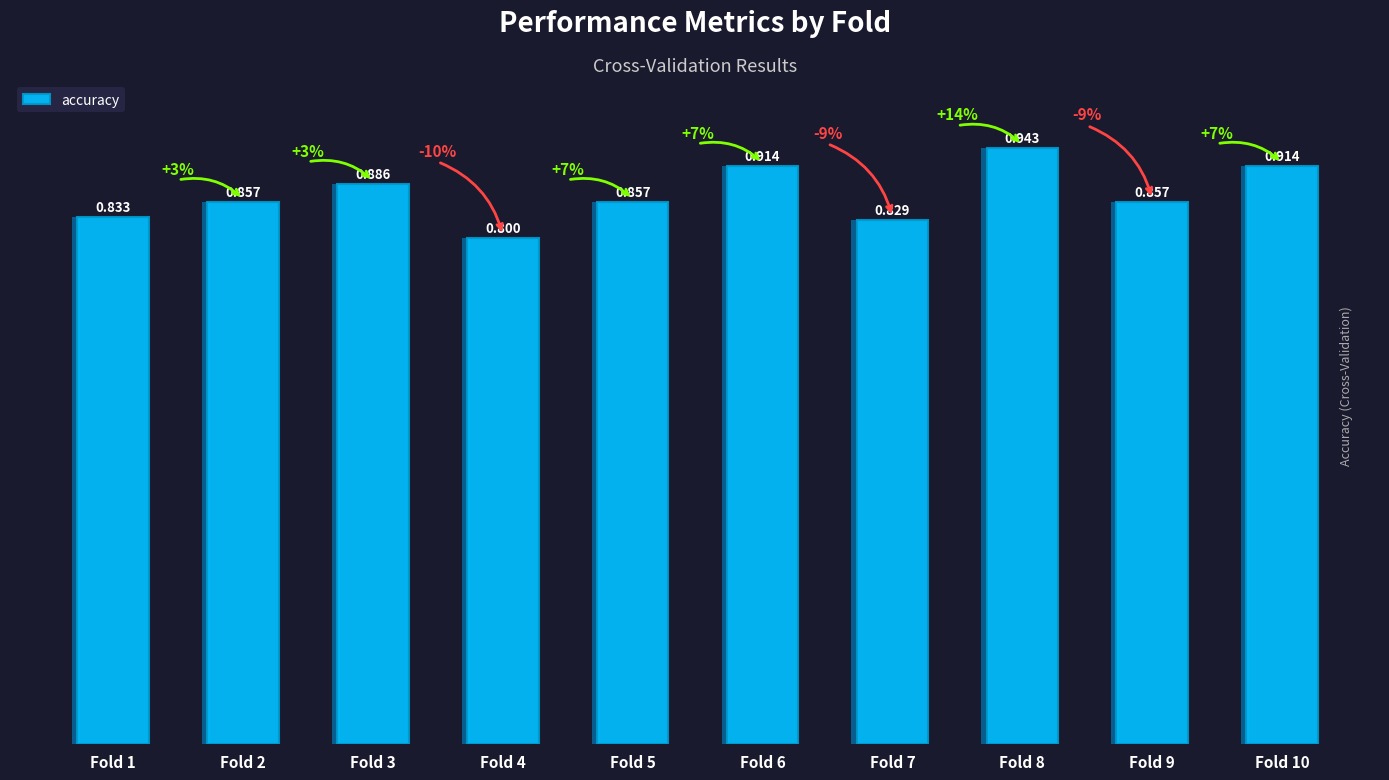

What is the sum of all values?

8.7